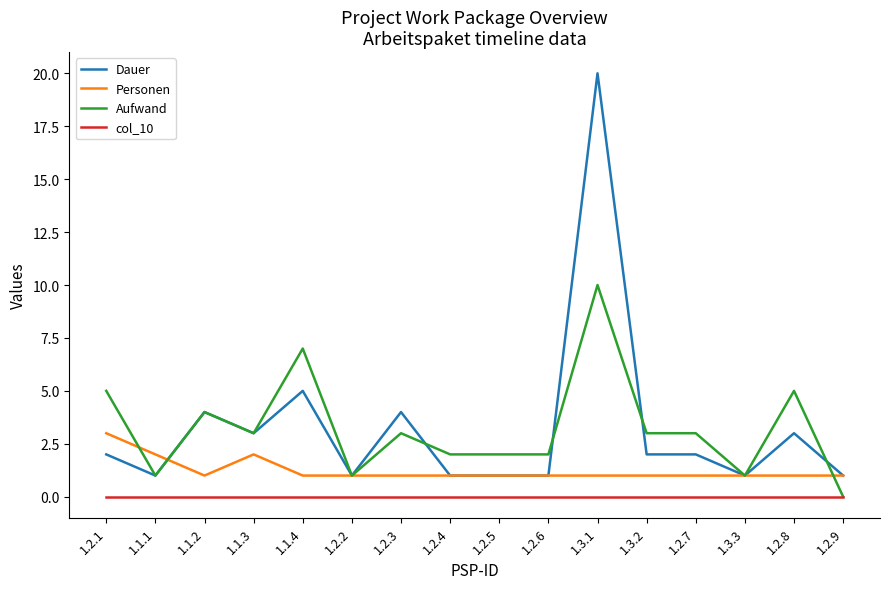

At which category is the sum across all series the highest?

1.3.1